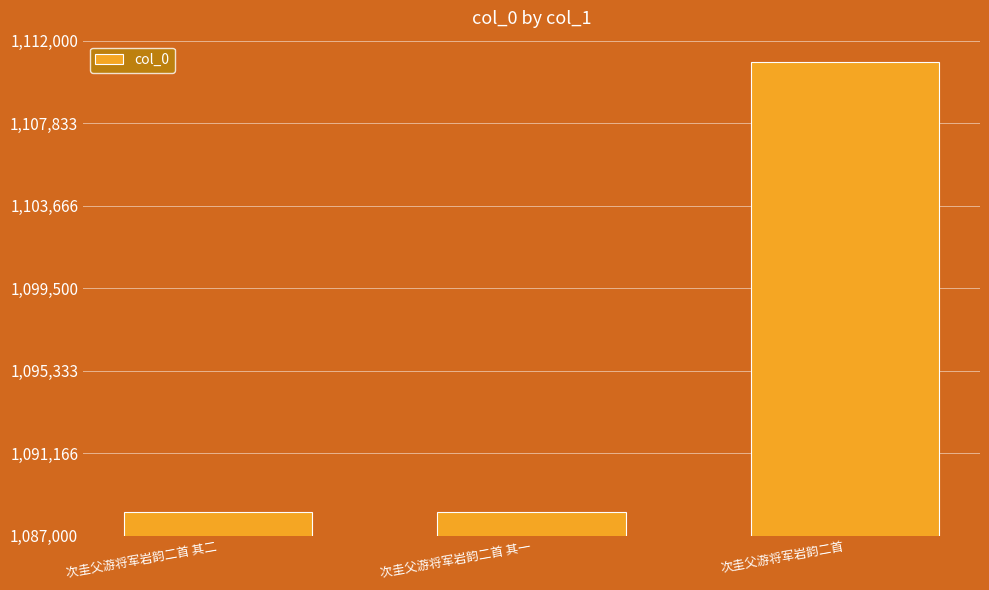

What is the value of the 2nd bar from the left?

1088220